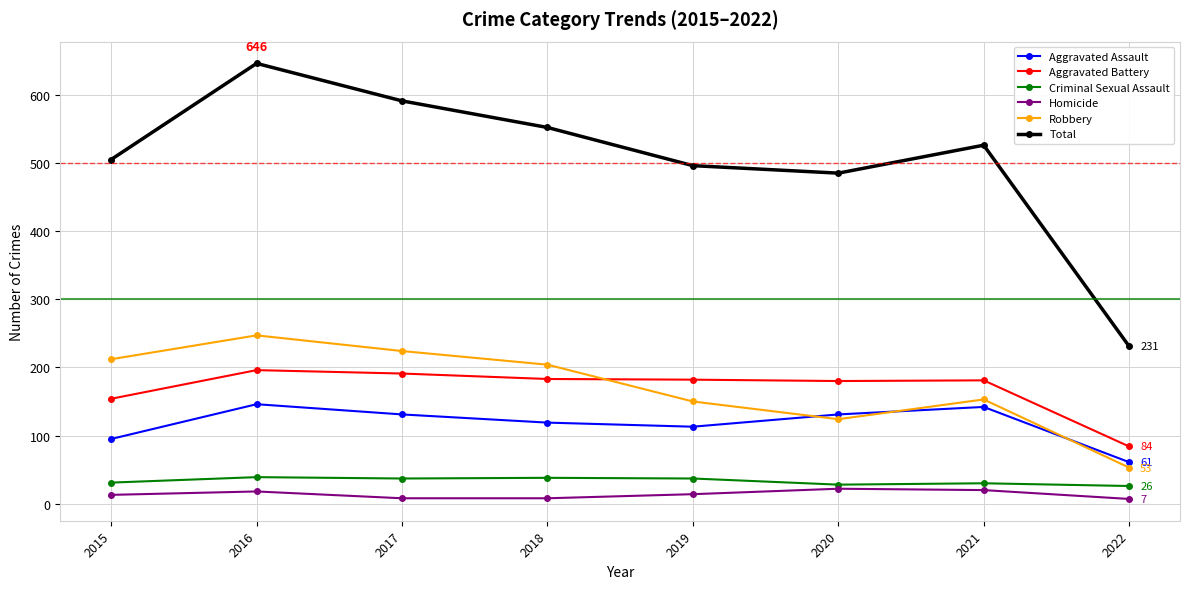

What is the lowest value of the Aggravated Battery series?

84